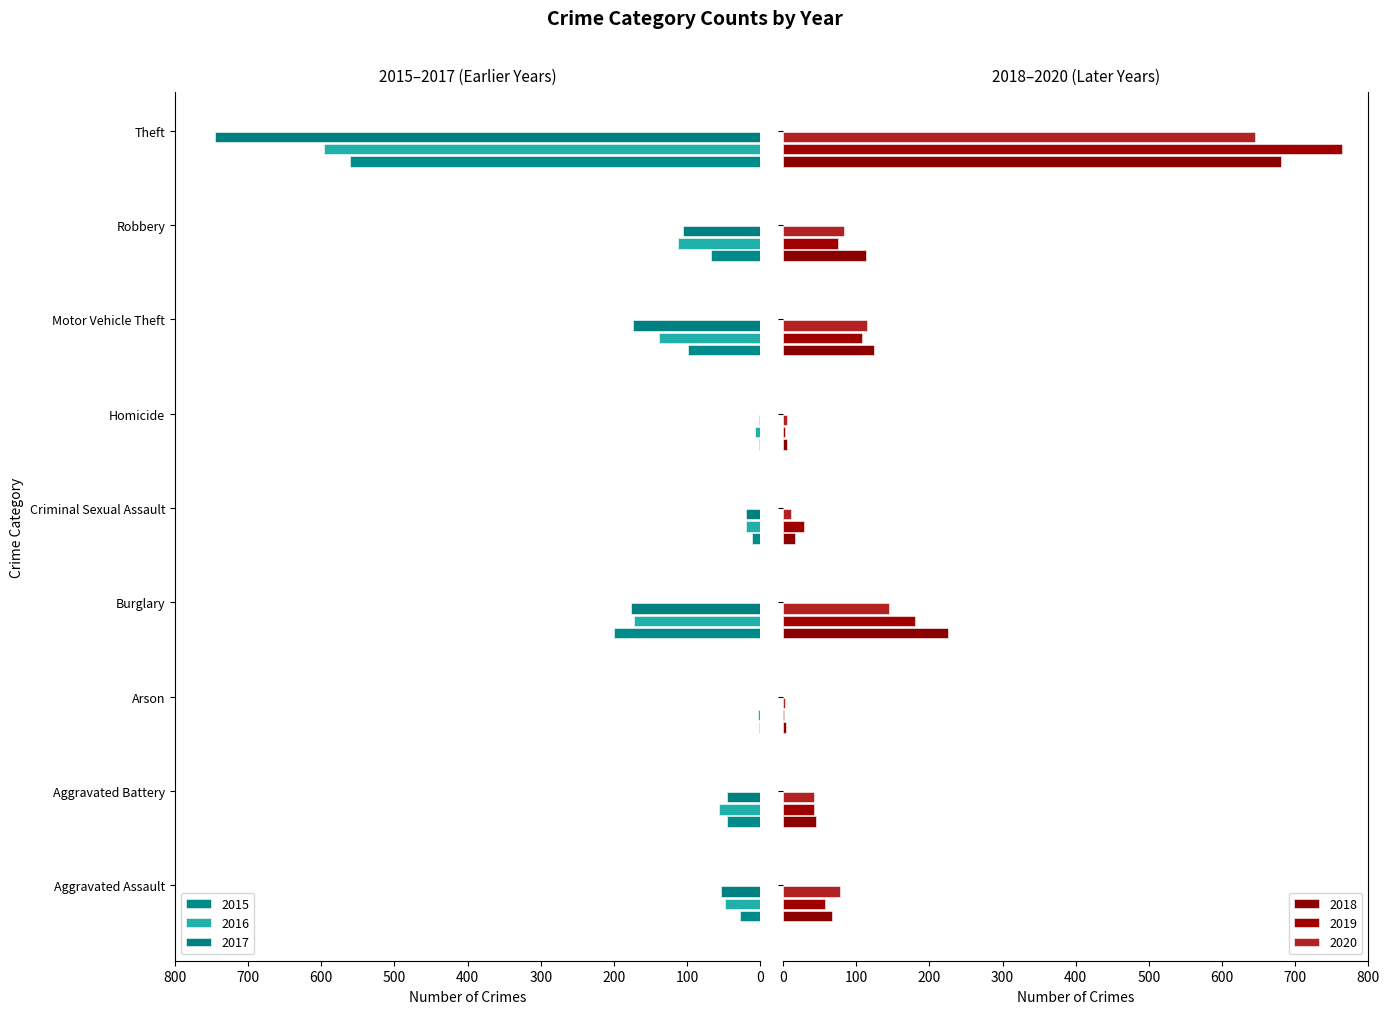

What are all the series names shown in the legend?

2015, 2016, 2017, 2018, 2019, 2020